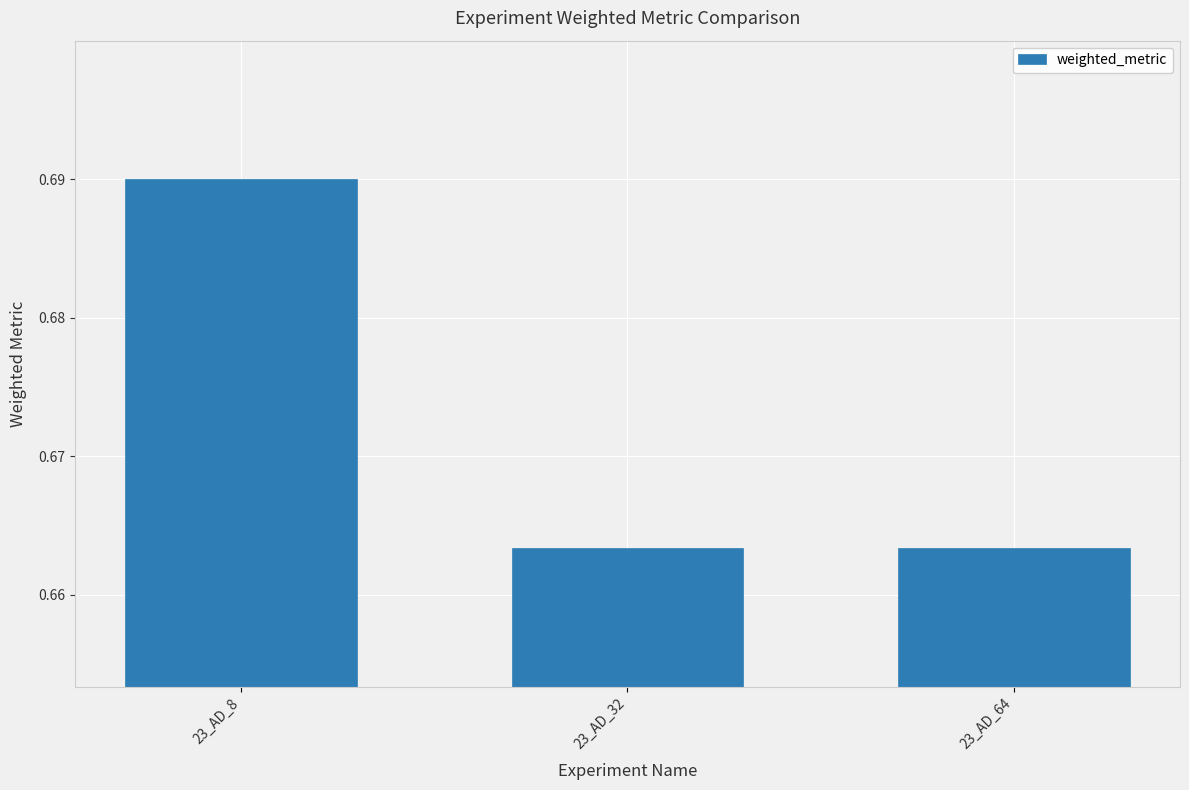

Between 23_AD_64 and 23_AD_8, which is larger?

23_AD_8